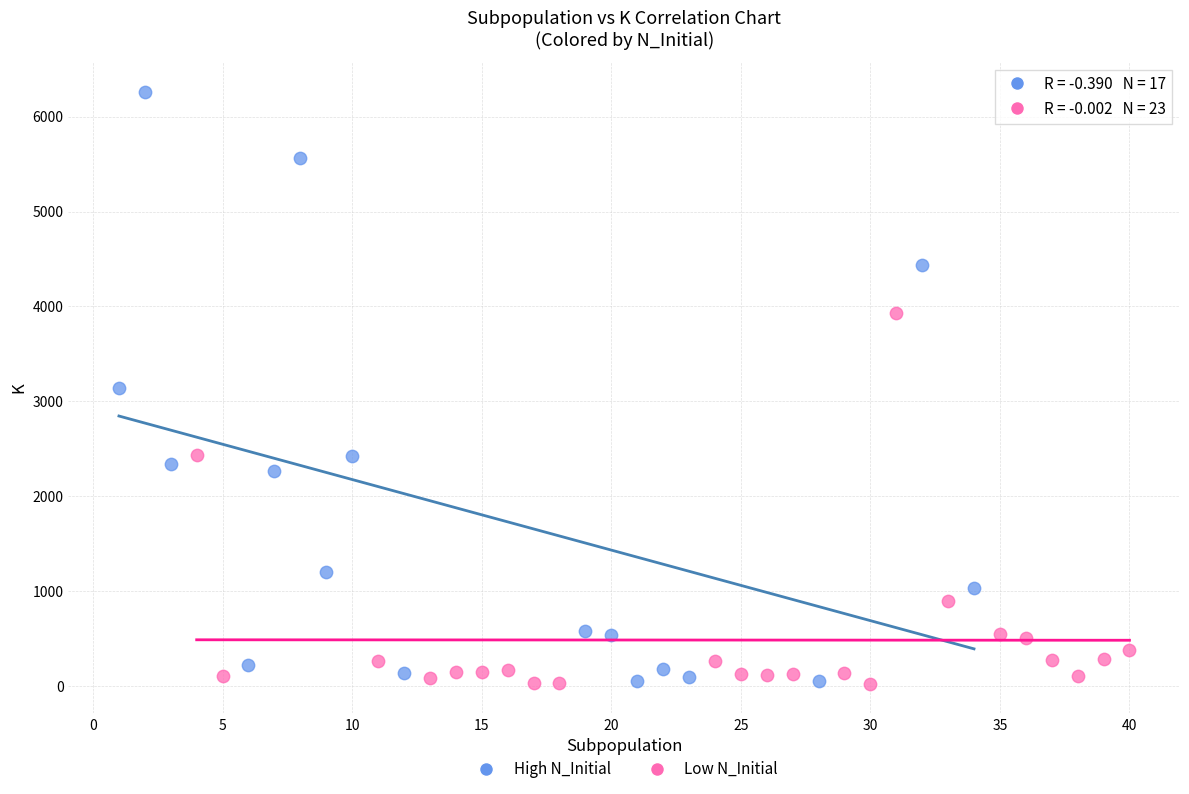

Which series has the largest Y range (max minus min)?

High N_Initial